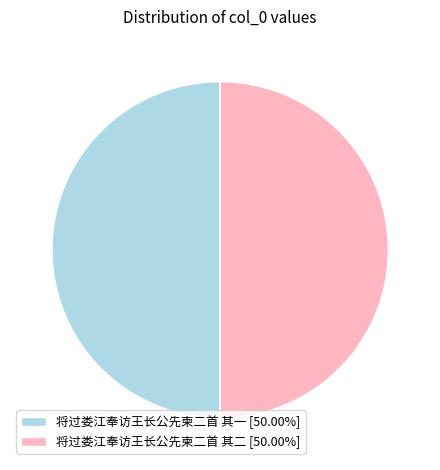

What is the ratio of the value at 将过娄江奉访王长公先柬二首 其一 [50.00%] to the value at 将过娄江奉访王长公先柬二首 其二 [50.00%]?

1.0